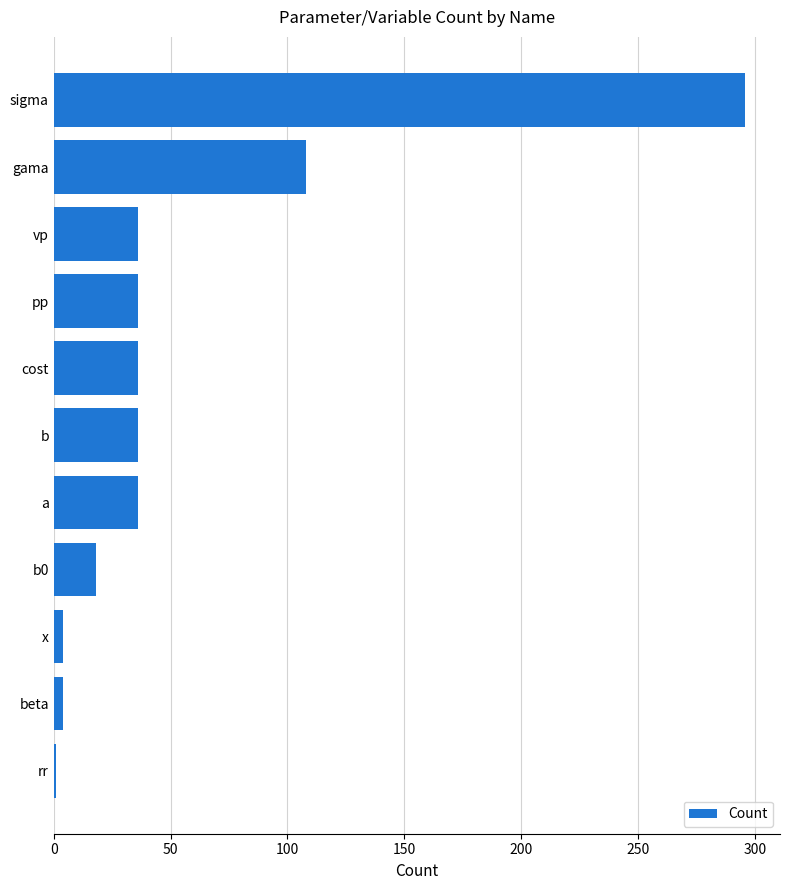

Where is the data nearest to the value 148?

gama